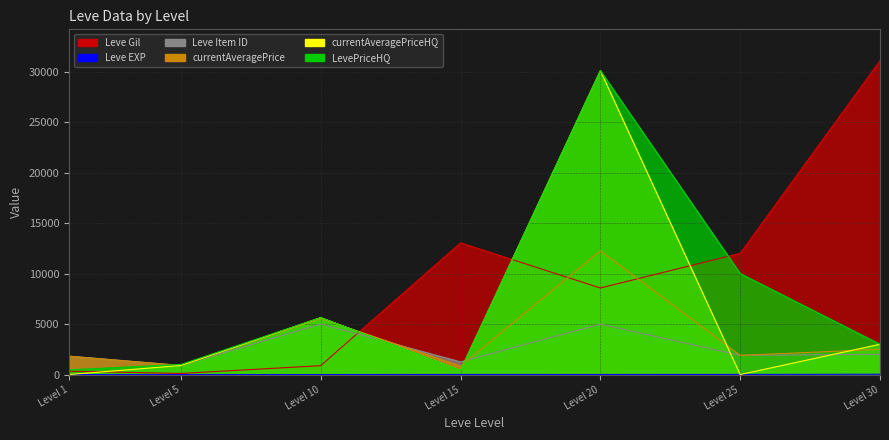

How many distinct data groups are displayed?

6